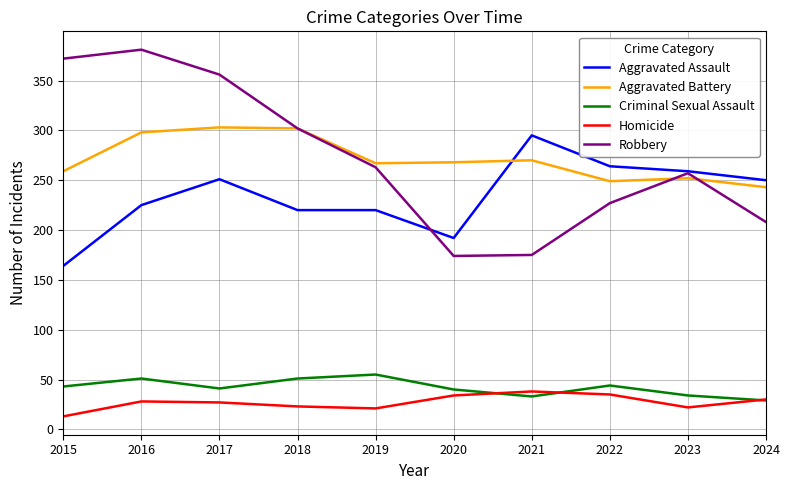

Read the Robbery value at 2023, to the nearest 10.

260